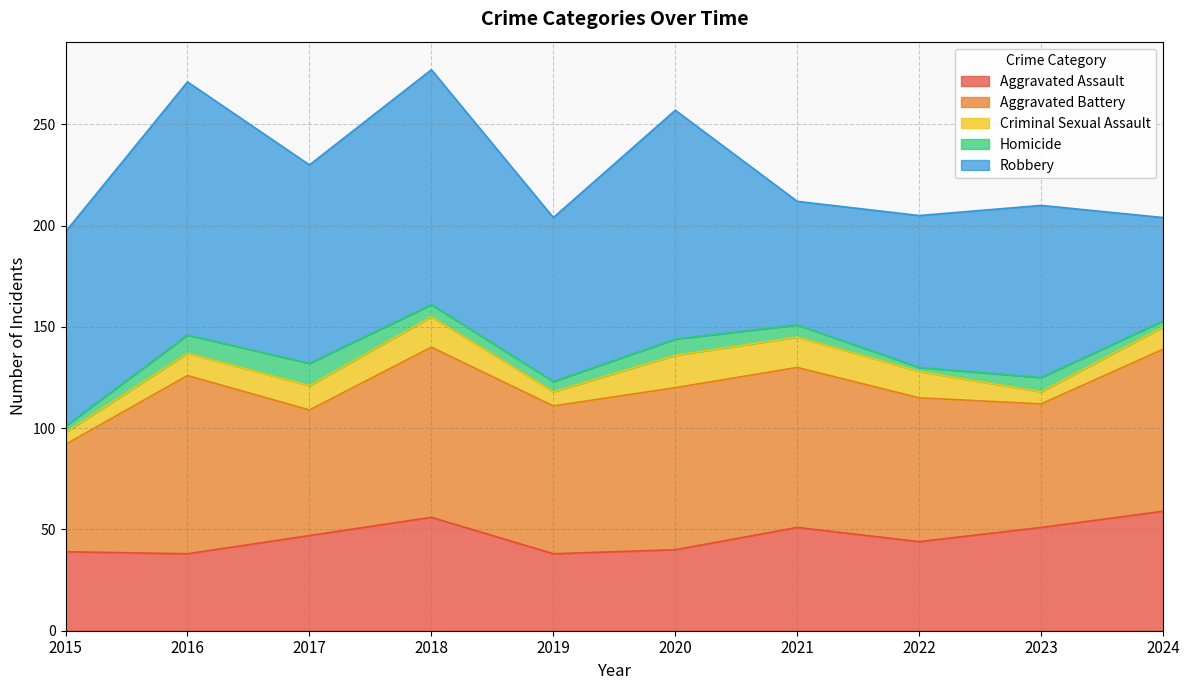

Is it true that Aggravated Assault equals 26 at 2017?

False